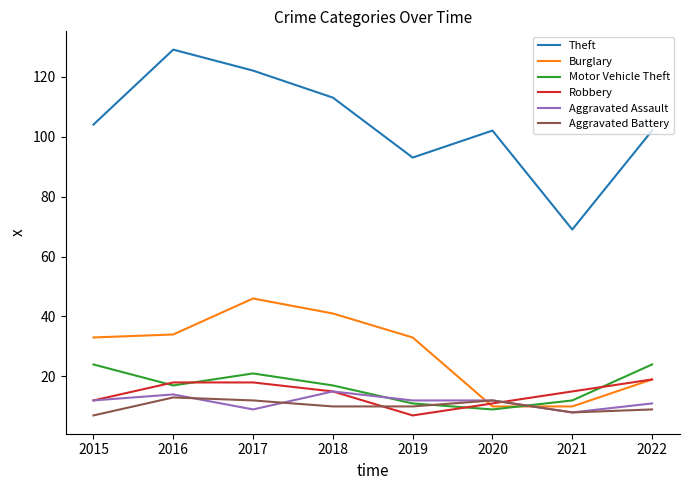

Which series changed the most between 2018 and 2020?

Burglary